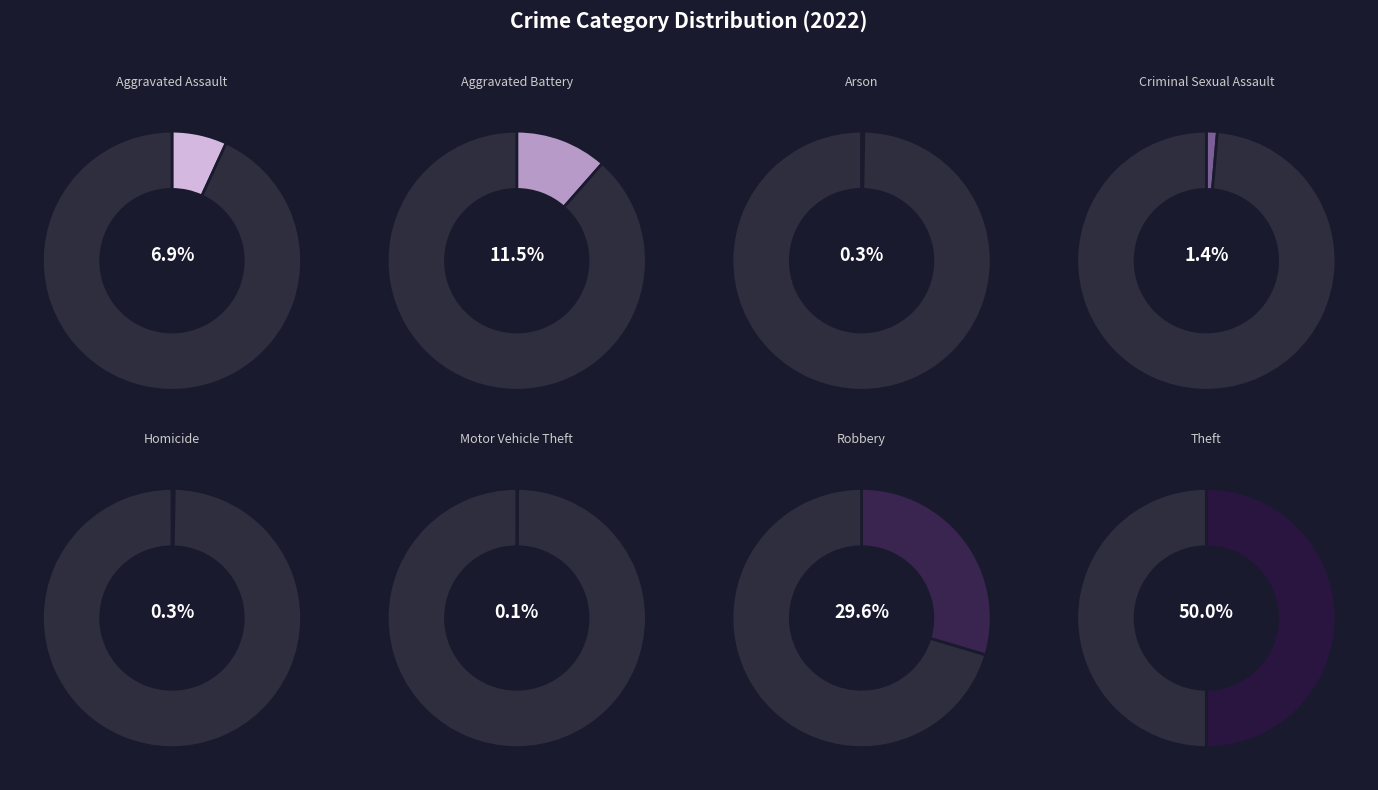

Is there any slice that represents more than half of the pie?

No